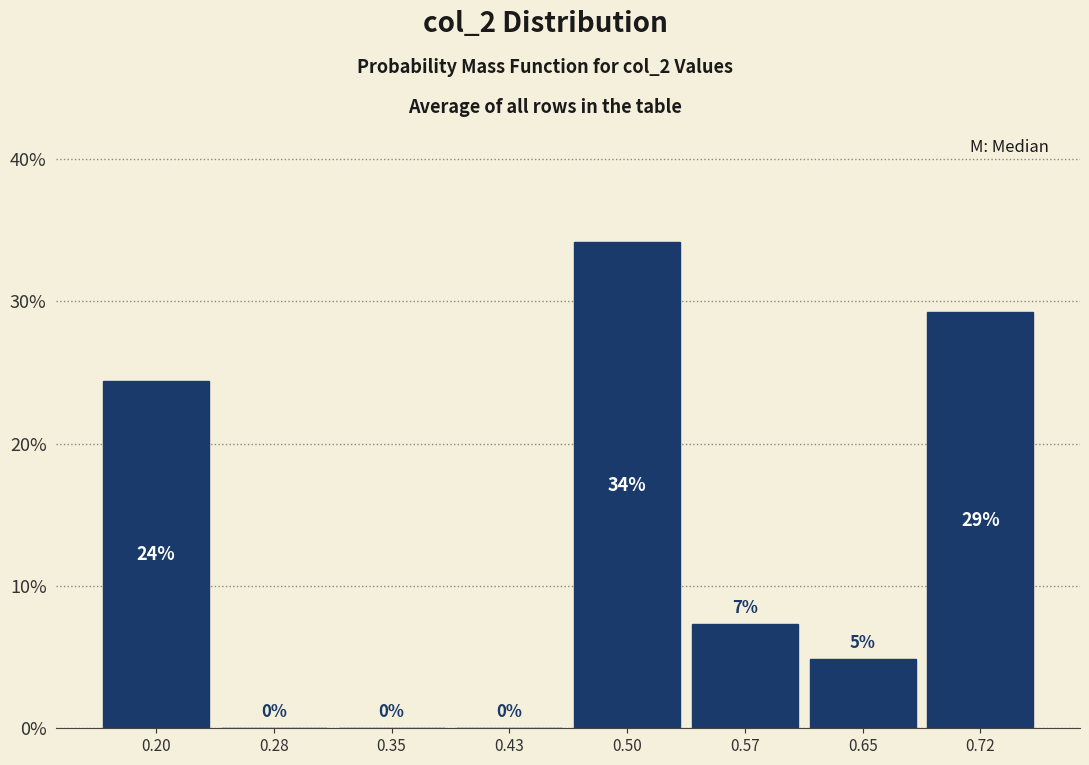

Over which range of the x-axis is the bar tallest?

0.46 to 0.54